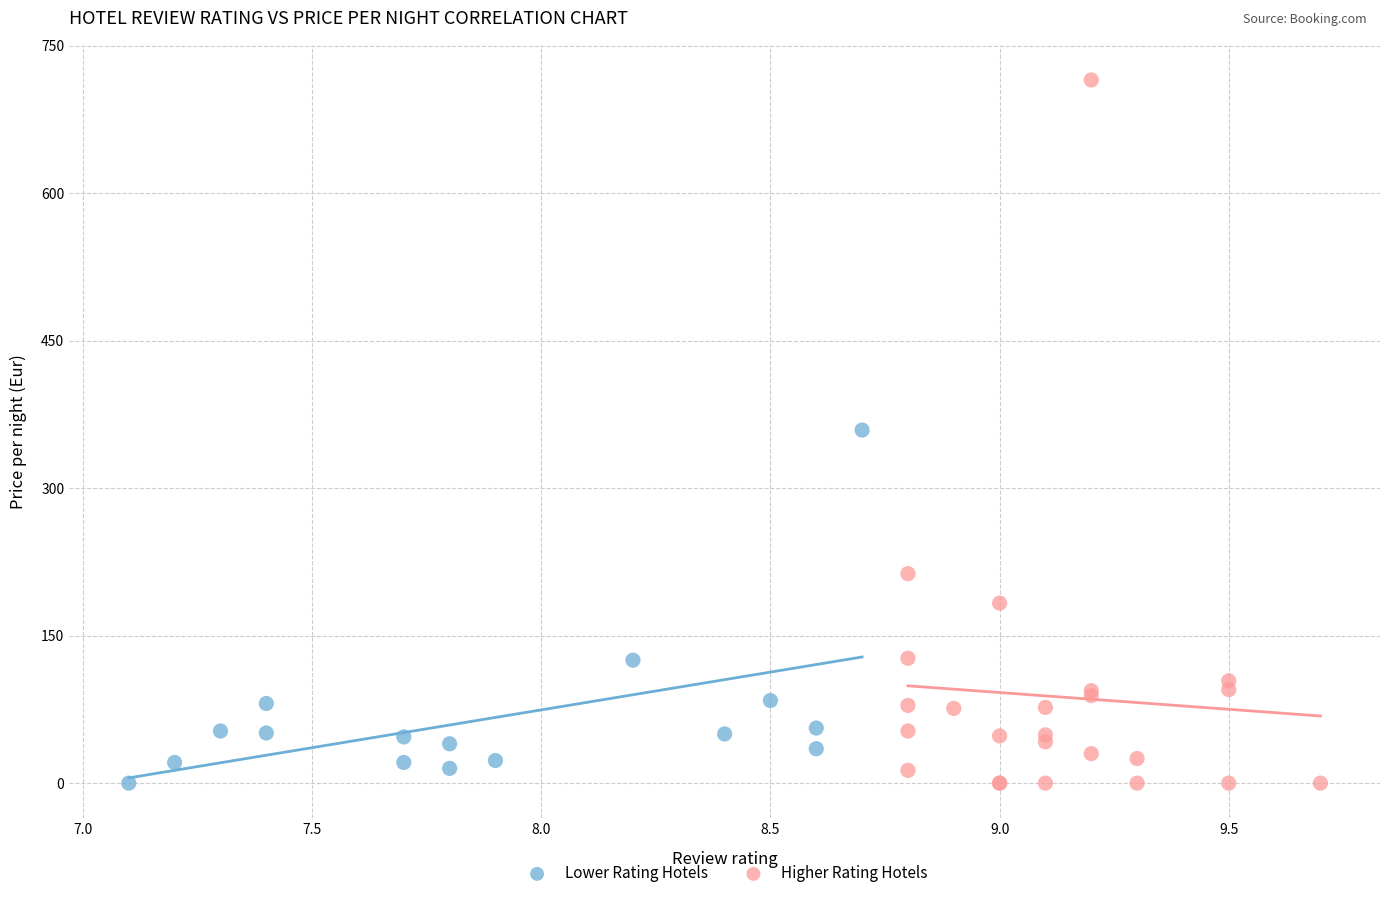

Which series contains the highest Y value?

Higher Rating Hotels